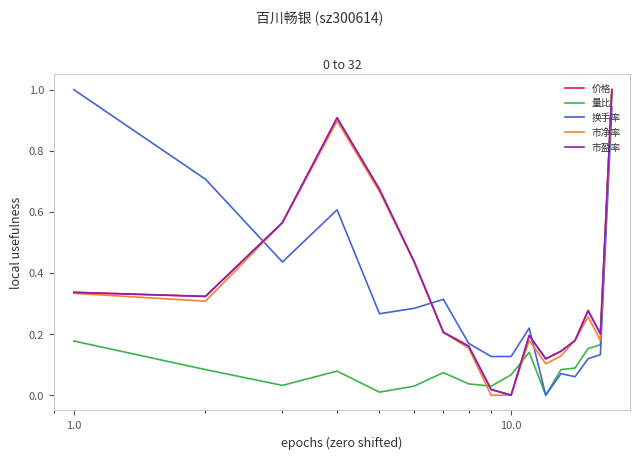

After their last crossing, which series has the higher values: 市净率 or 换手率?

市净率